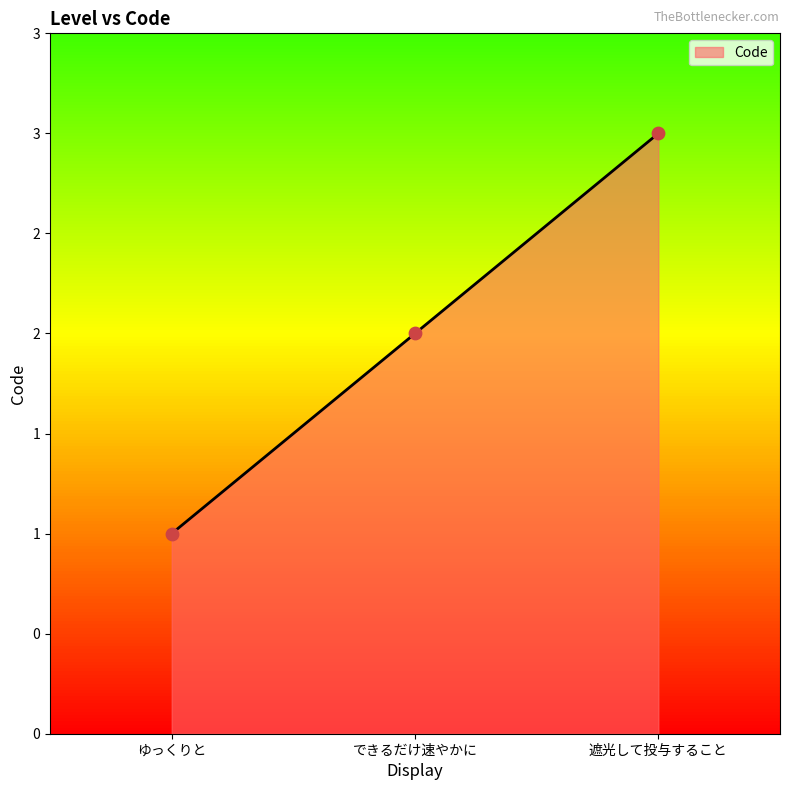

Approximately how many times larger is the value at 遮光して投与すること compared to できるだけ速やかに?

1.5